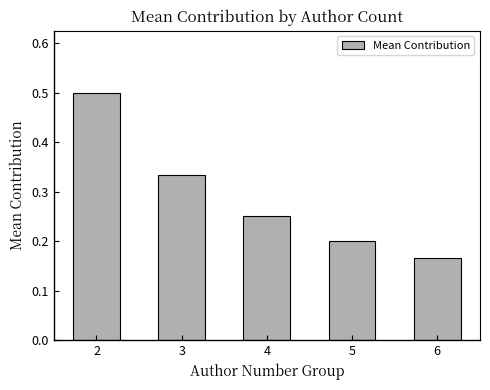

List the labels in order of value, smallest first.

6, 5, 4, 3, 2